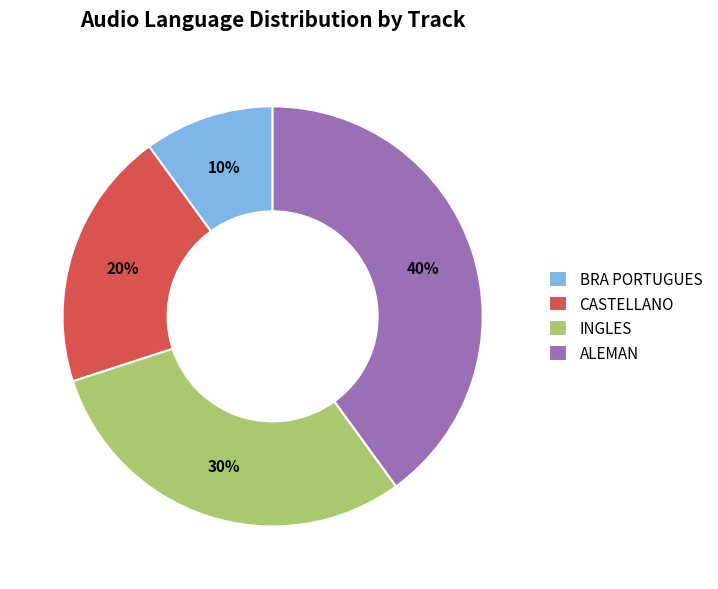

The BRA PORTUGUES slice represents 10% of the pie. True or false?

True